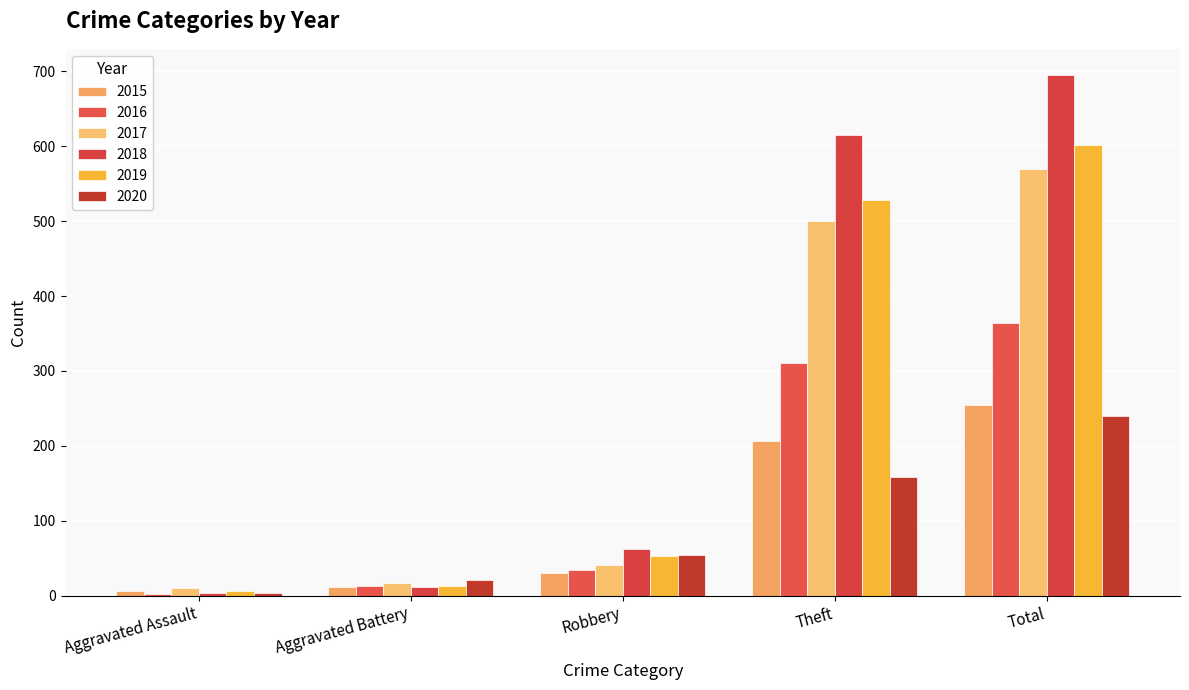

What are all the series names shown in the legend?

2015, 2016, 2017, 2018, 2019, 2020